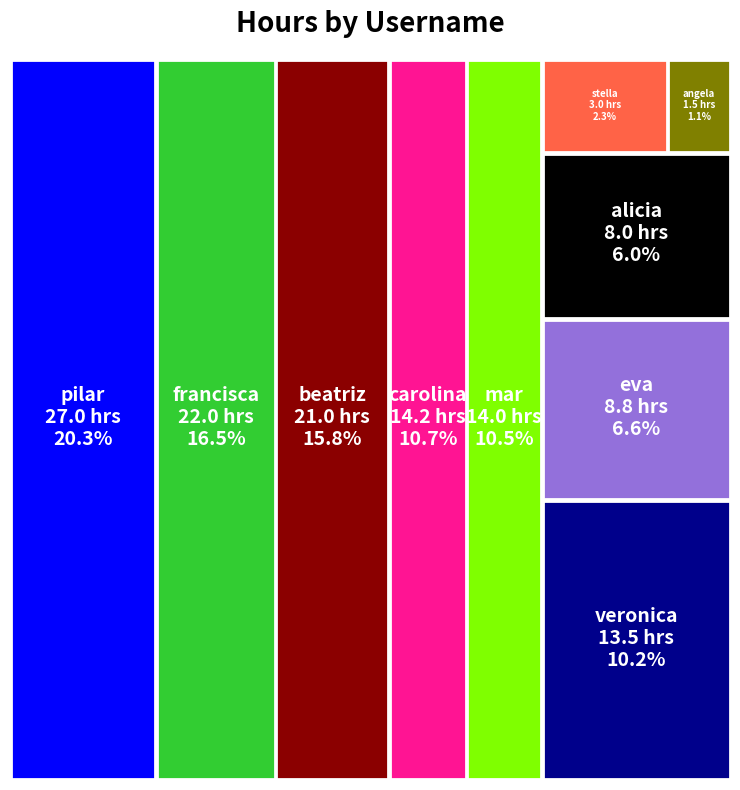

Reading left to right, transcribe all the data shown in this chart.

pilar=27.0	carolina=14.2	veronica=13.5	eva=8.8	beatriz=21.0	francisca=22.0	angela=1.5	mar=14.0	stella=3.0	alicia=8.0